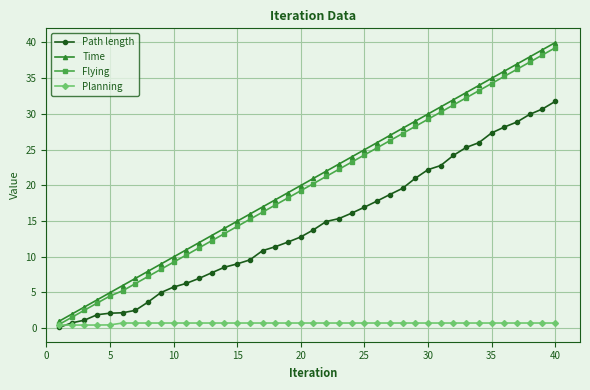

True or false: Flying and Time intersect in this chart.

False